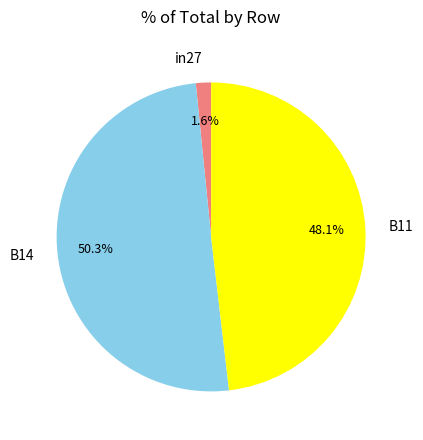

Which has a higher value, B11 or in27?

B11